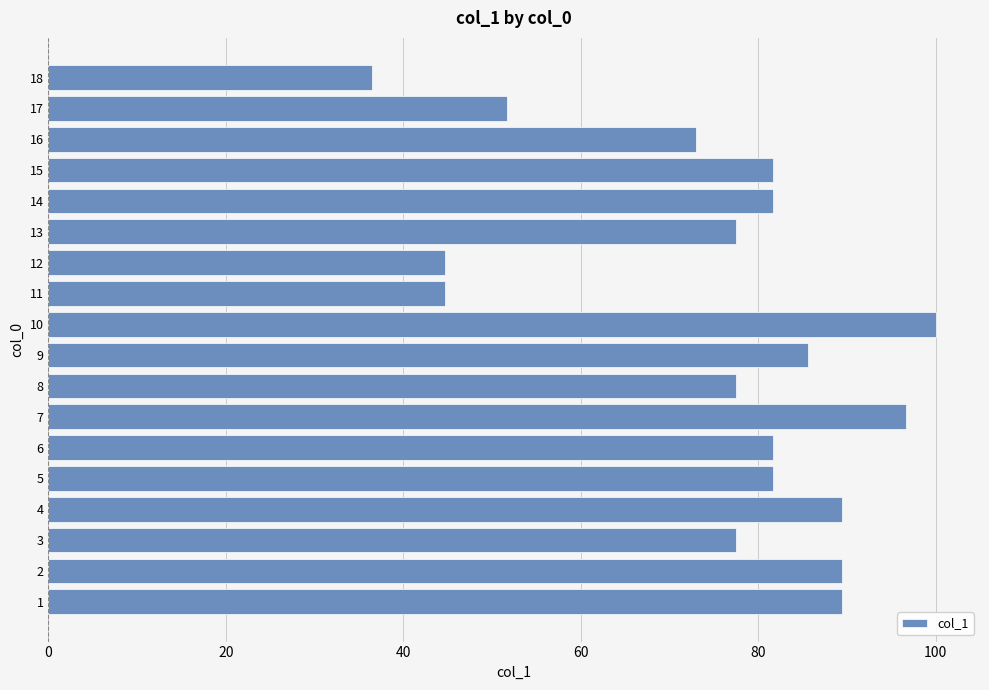

Reading top to bottom, list all the values displayed in this chart.

36.5	51.6	73.0	81.6	81.6	77.5	44.7	44.7	100.0	85.6	77.5	96.6	81.6	81.6	89.4	77.5	89.4	89.4